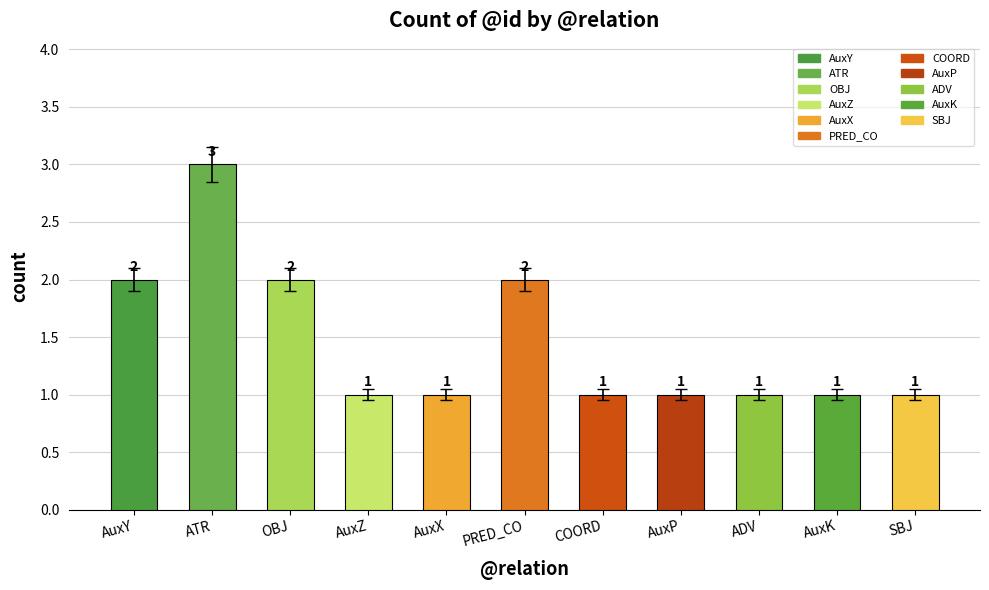

True or false: the data shows 2 at AuxP.

False